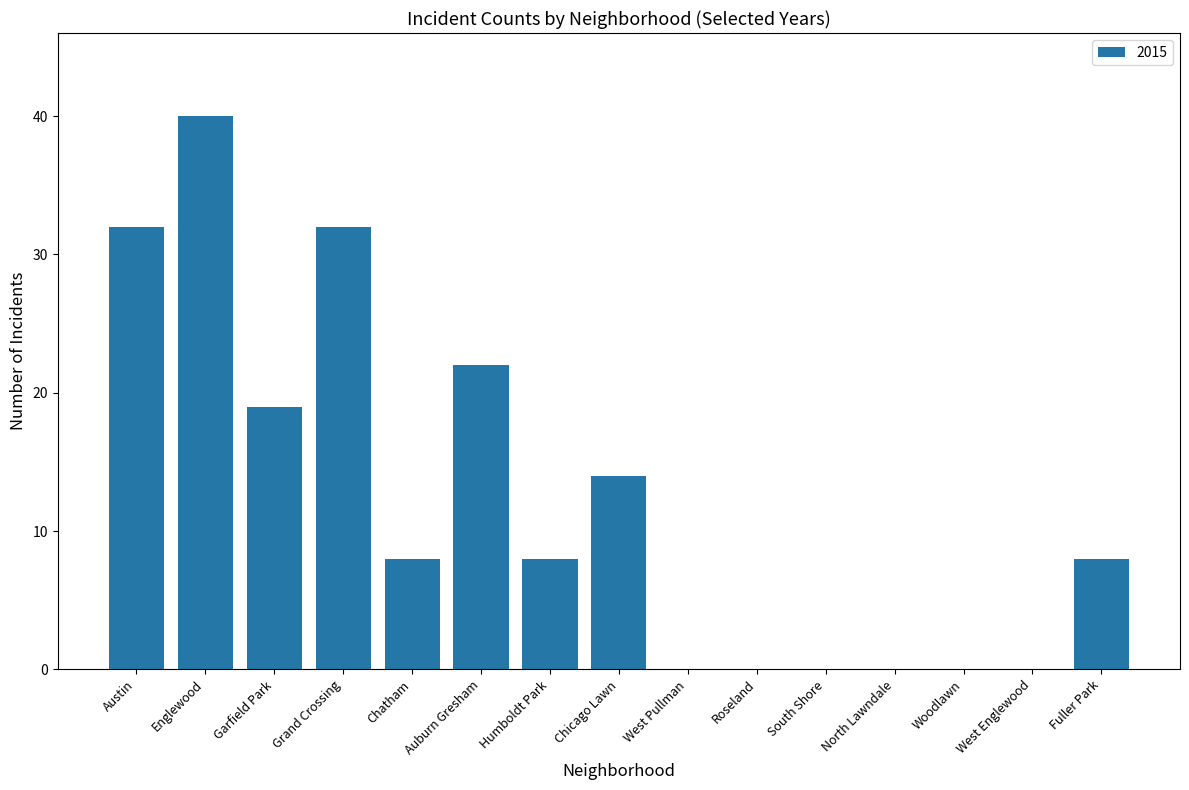

What is the maximum value shown in the chart?

40